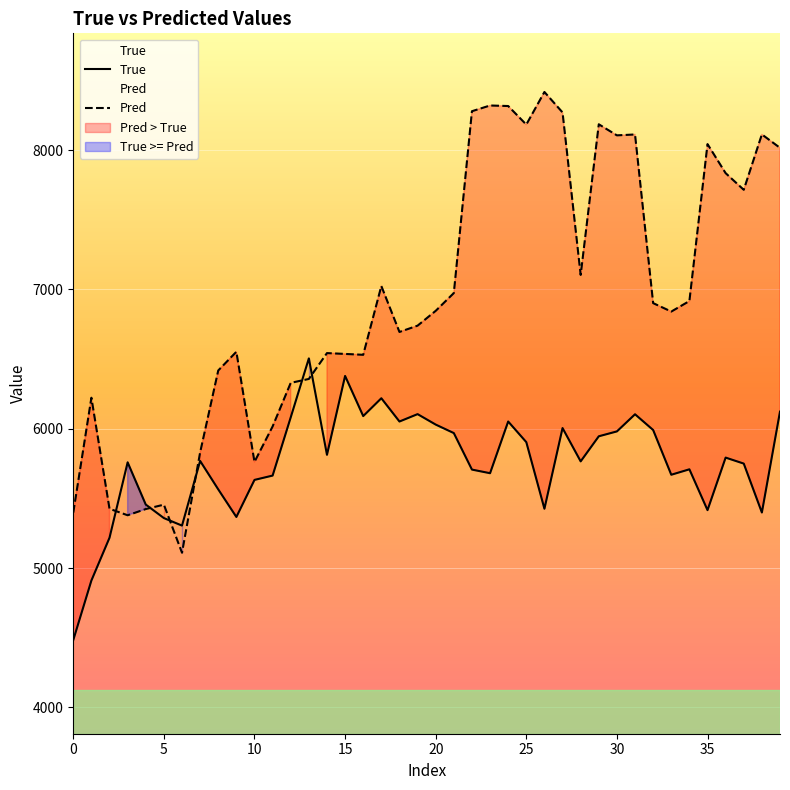

How many interior local valleys does the Pred series have?

10